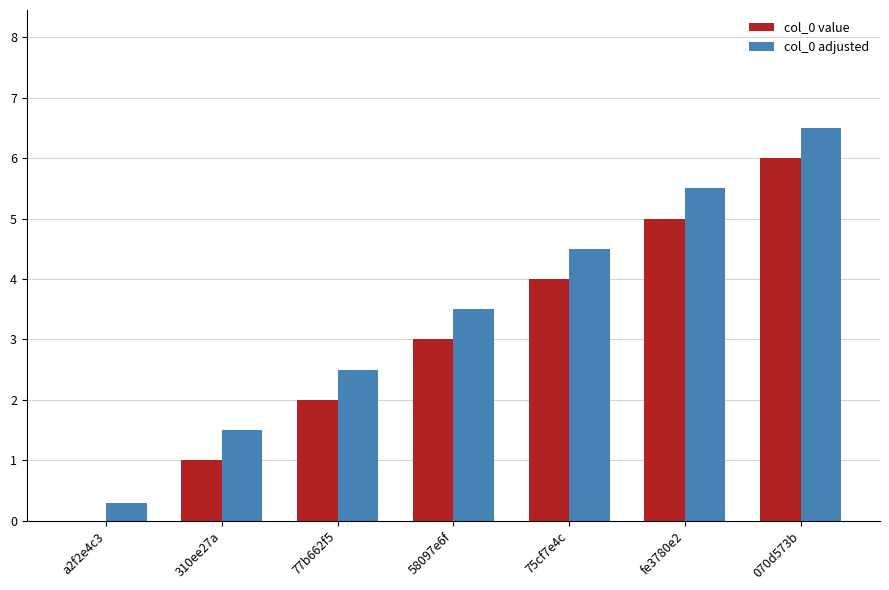

Which label corresponds to the largest value in the chart?

070d573b